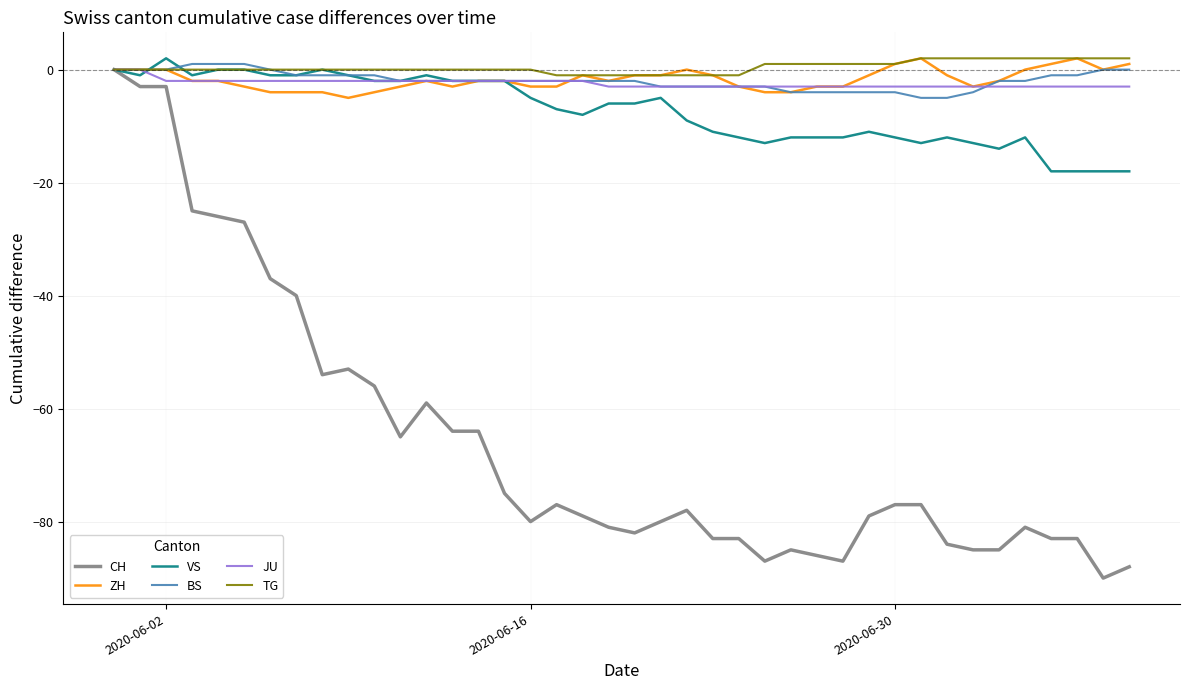

What is the minimum value shown in the chart?

-90